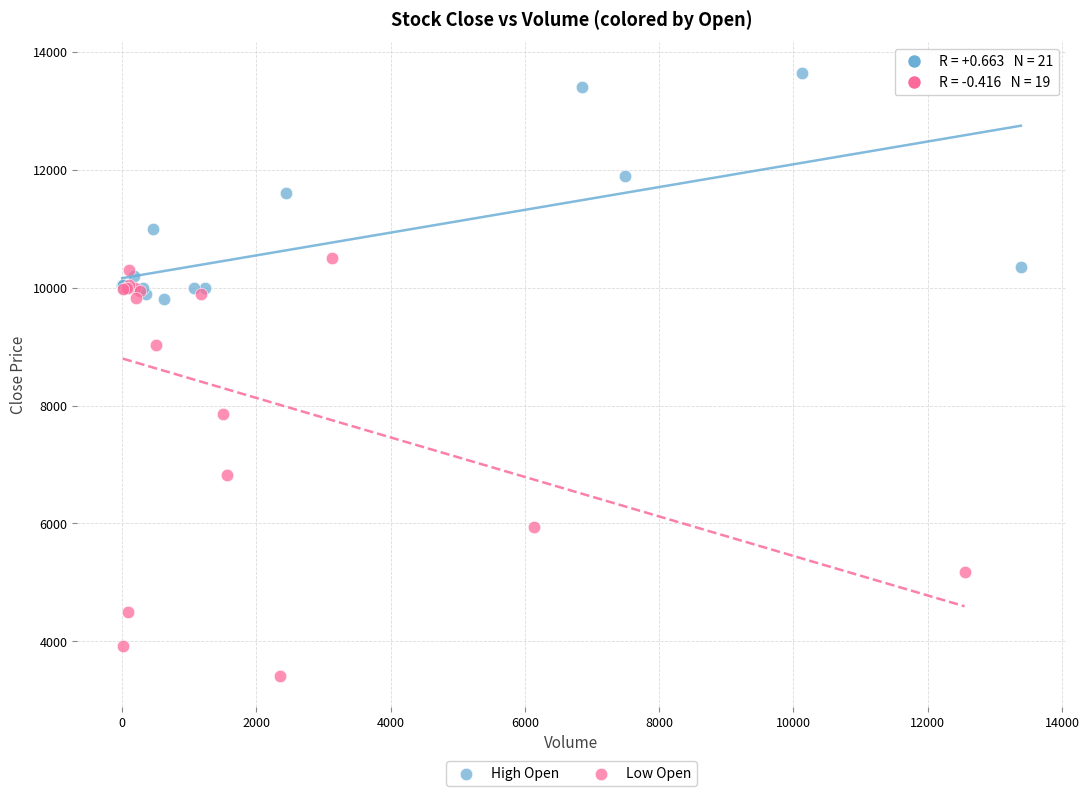

Which series reaches the maximum Y coordinate?

High Open